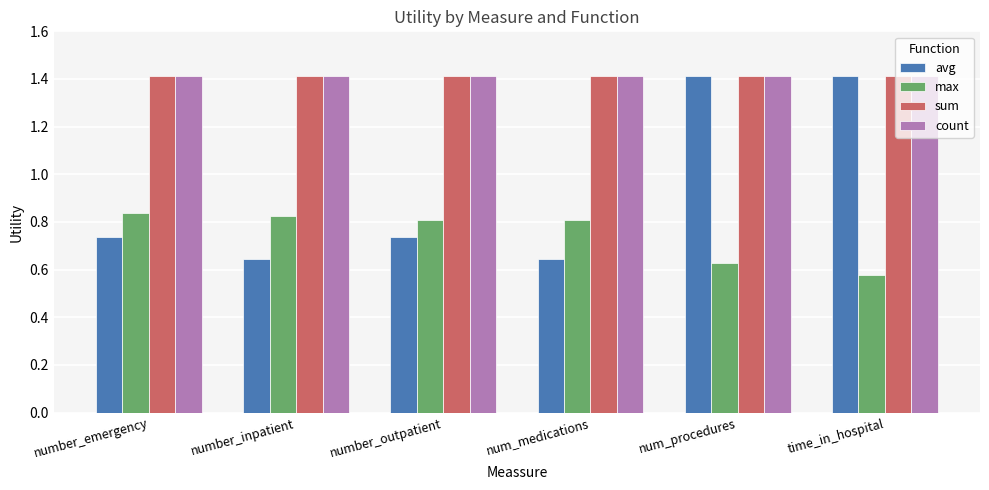

Is it true that sum equals 1.4 at num_procedures?

True